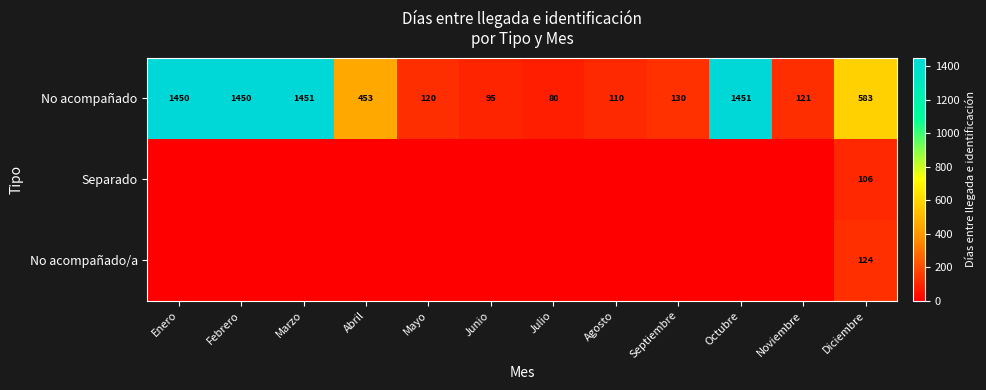

What is the difference between the No acompañado values at Noviembre and Marzo?

1330